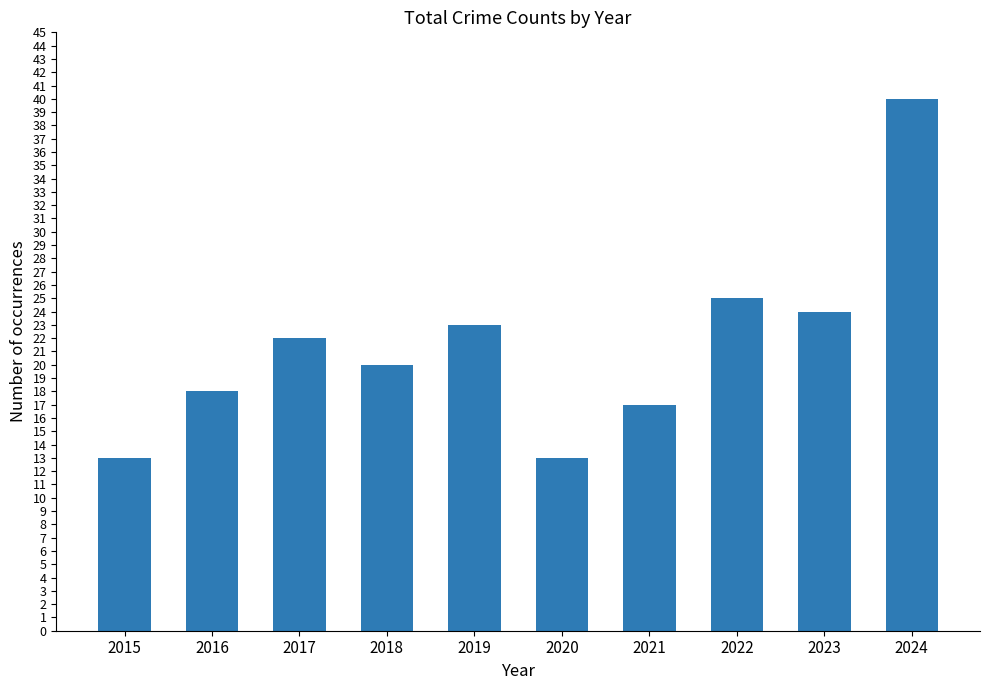

Where is the data nearest to the value 26?

2022